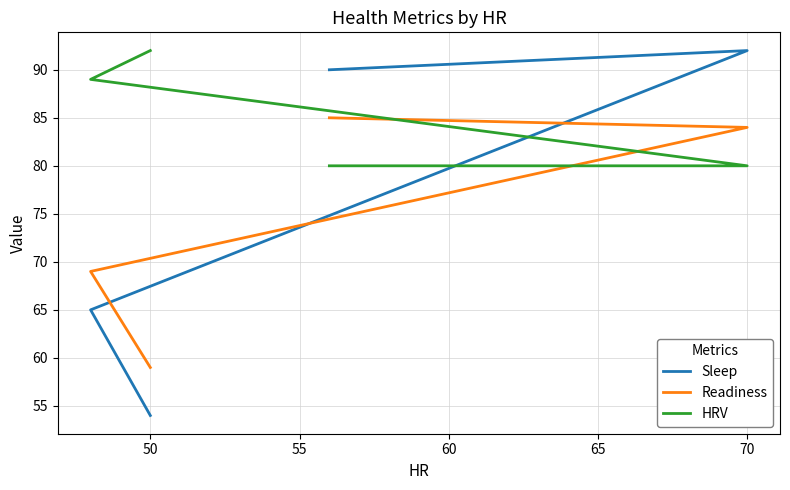

What is the minimum value for HRV?

80